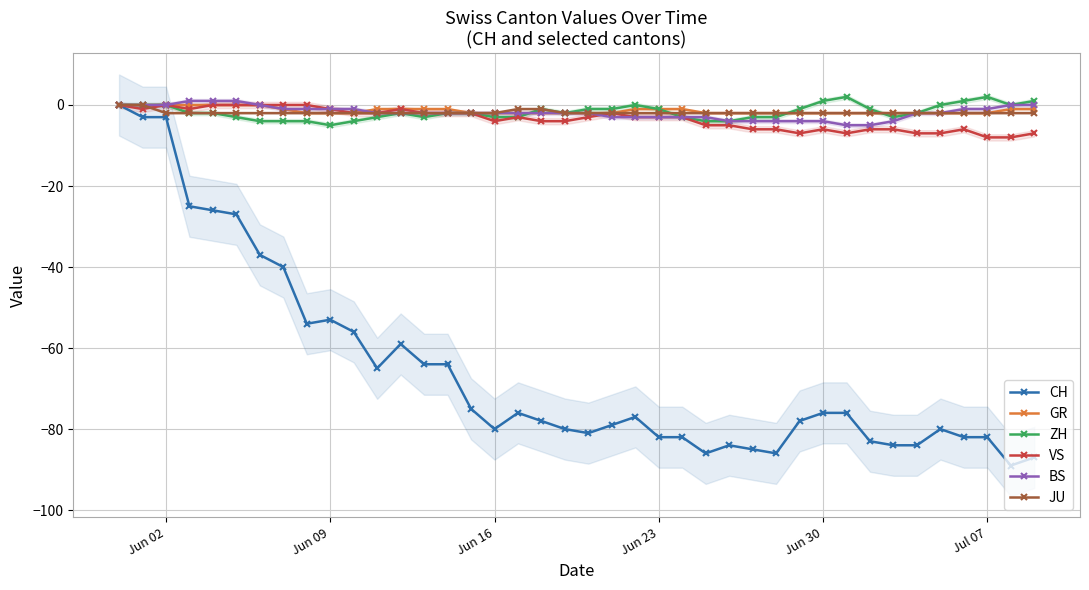

List the series in order of their peak value, highest first.

ZH, BS, CH, GR, VS, JU